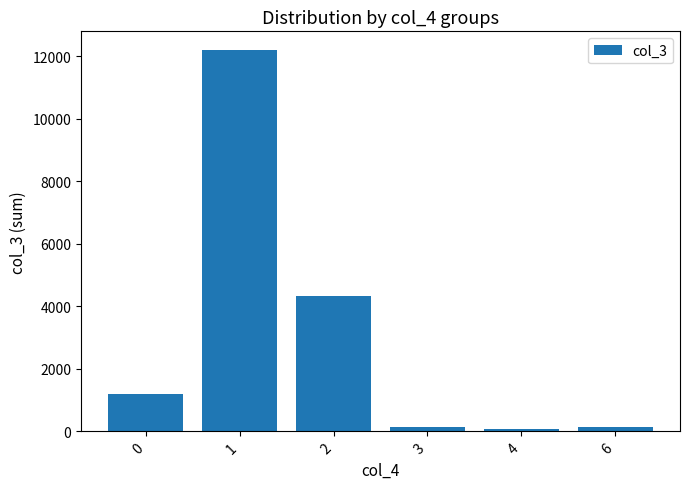

Are the bars horizontal?

No